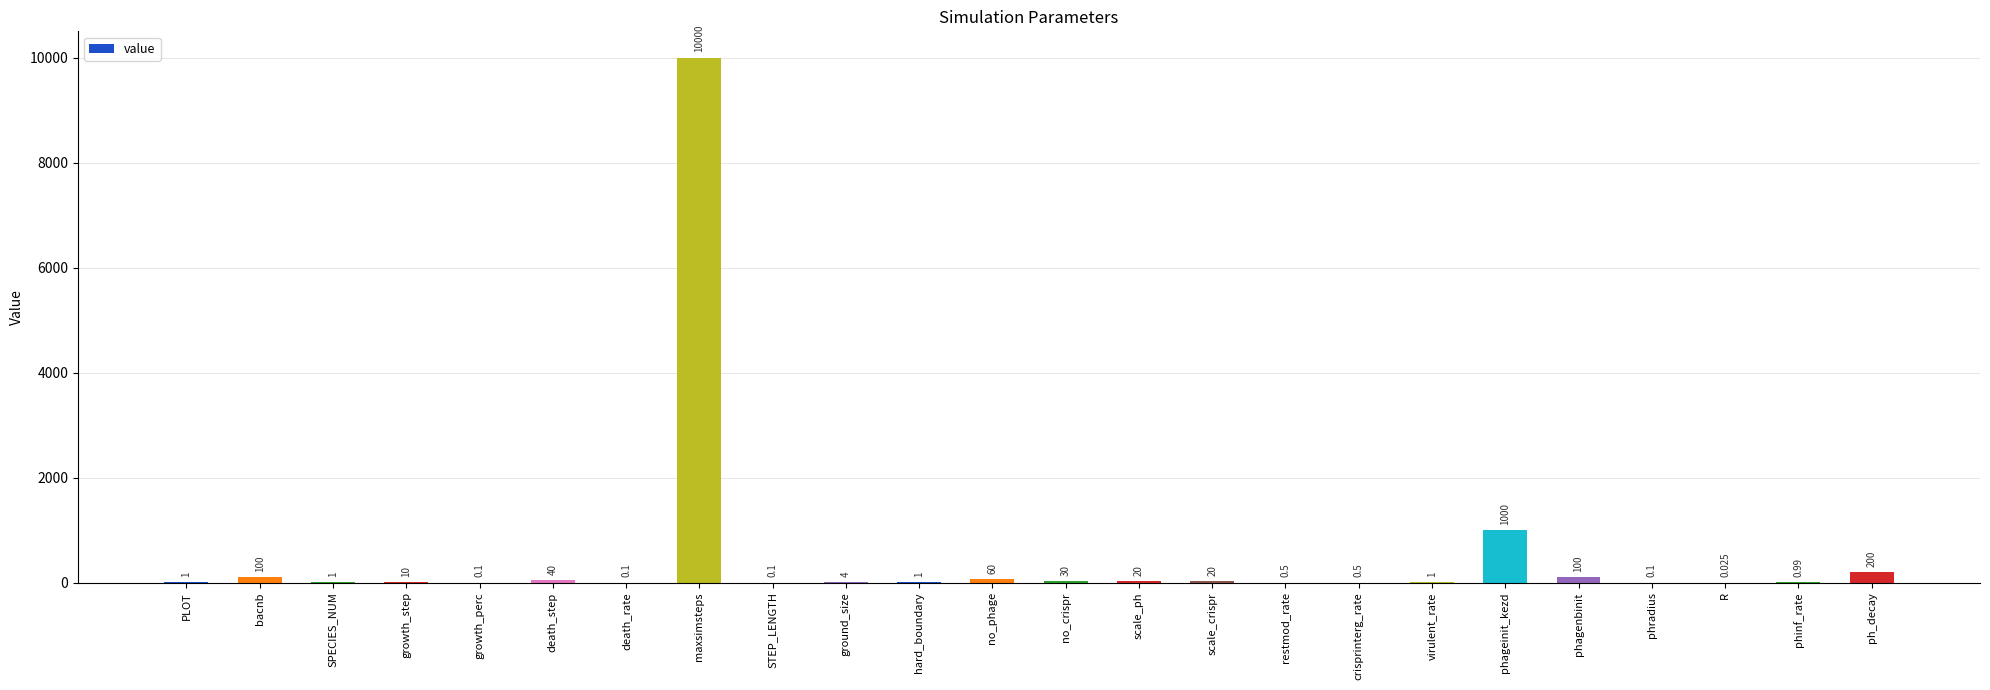

Where is the data nearest to the value 5000?

phageinit_kezd